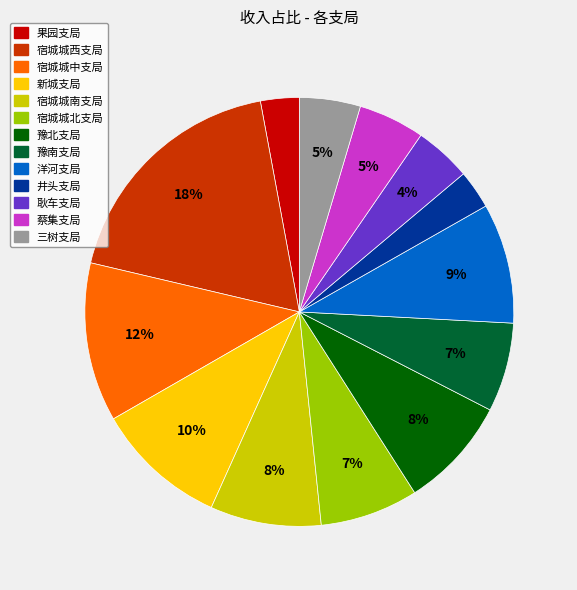

To the nearest percent, what is the difference between the largest and smallest slice percentages?

15%